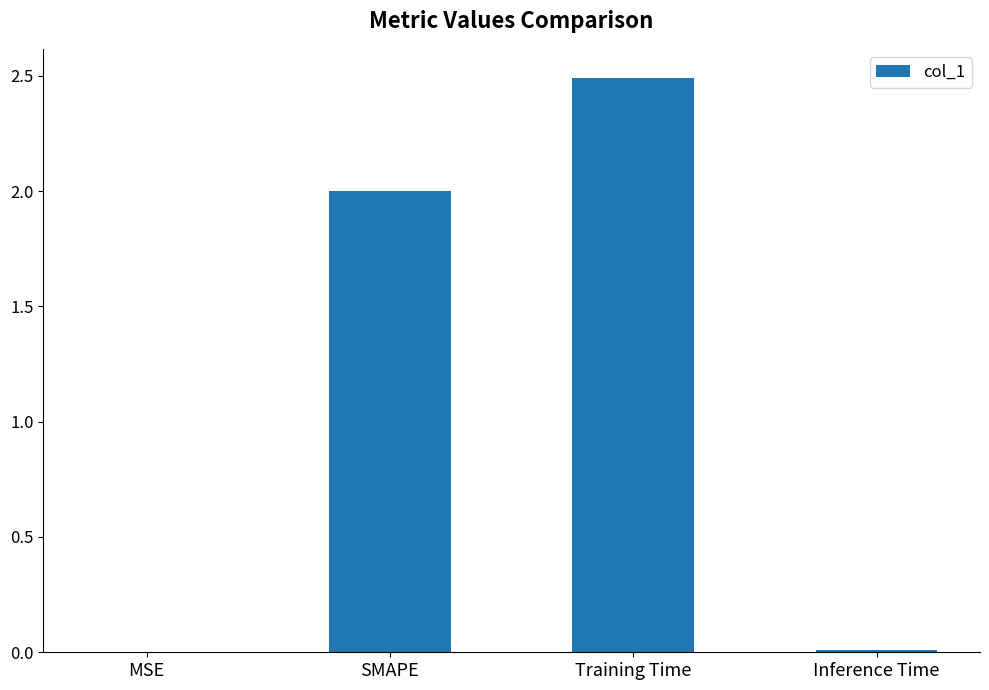

Count the number of data series in this chart.

1